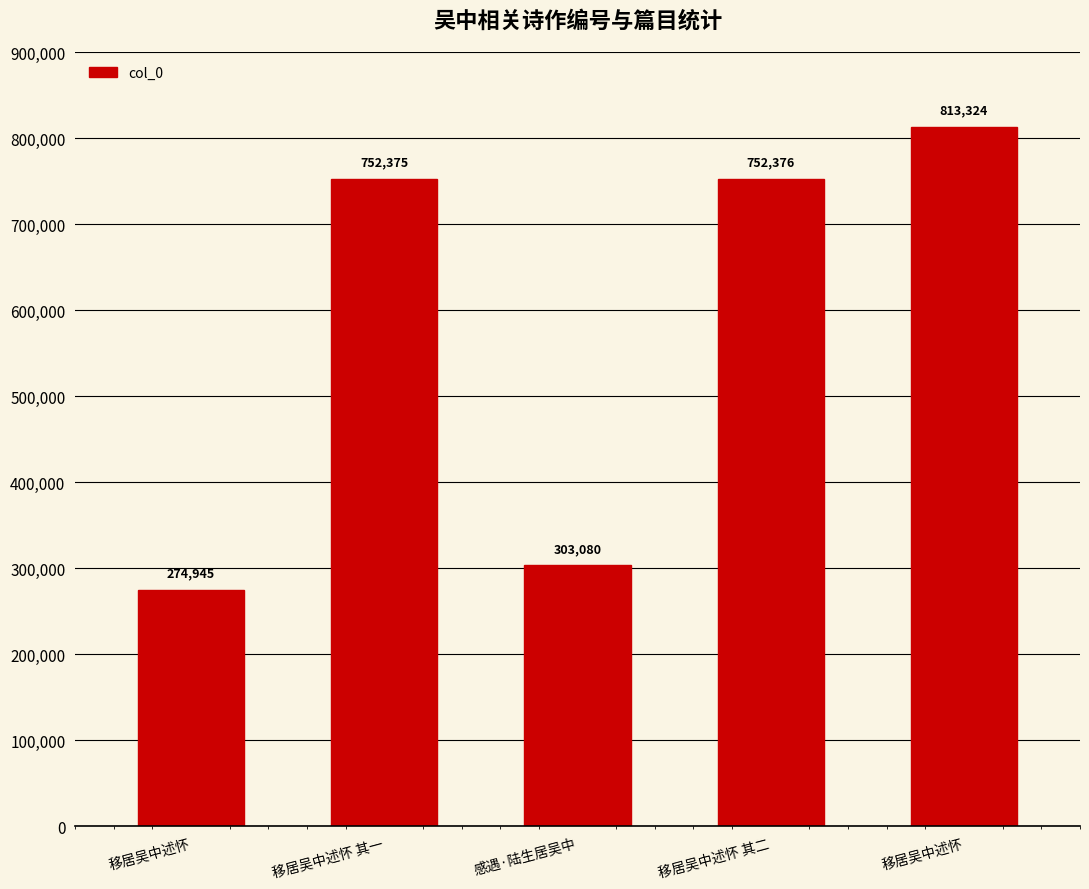

Count the number of categories in the chart.

5